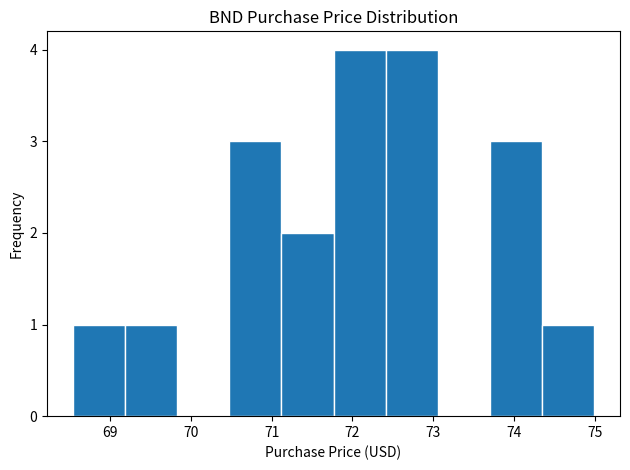

Reading left to right, list every bar in this chart as the range it spans on the x-axis followed by its height. Neither the bar edges nor the heights are printed on the chart, so give them approximately, as read against the axes.

68.5 to 69.2: 1
69.2 to 69.8: 1
69.8 to 70.5: 0
70.5 to 71.1: 3
71.1 to 71.8: 2
71.8 to 72.4: 4
72.4 to 73.1: 4
73.1 to 73.7: 0
73.7 to 74.3: 3
74.3 to 75.0: 1